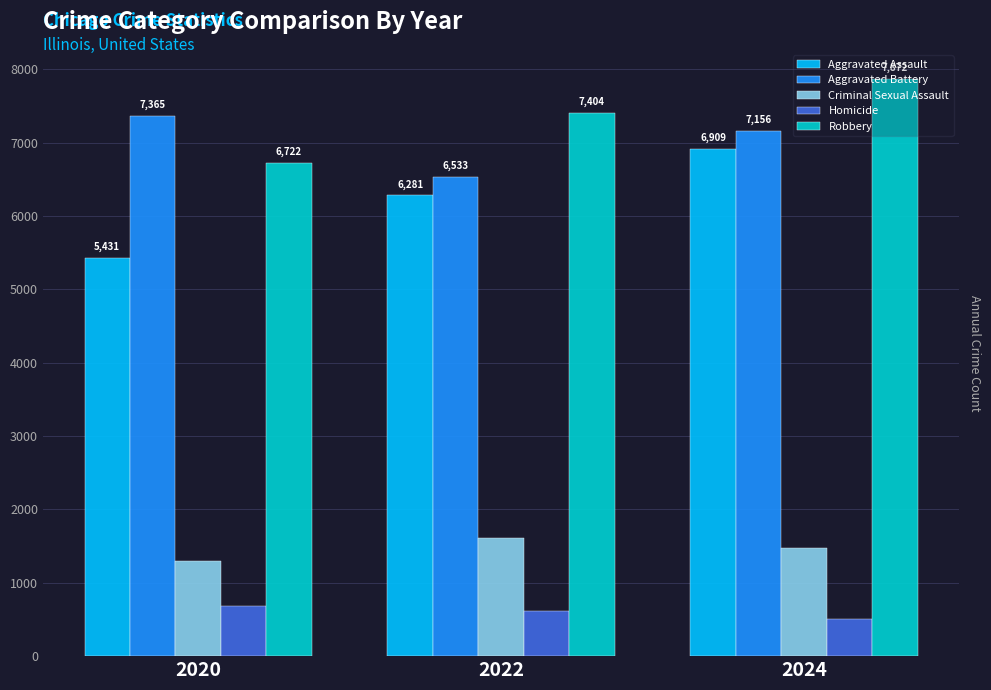

Reading right to left, transcribe all the data shown in this chart.

Aggravated Assault: 6909	6281	5431
Aggravated Battery: 7156	6533	7365
Criminal Sexual Assault: 1479	1609	1299
Homicide: 511	620	685
Robbery: 7872	7404	6722